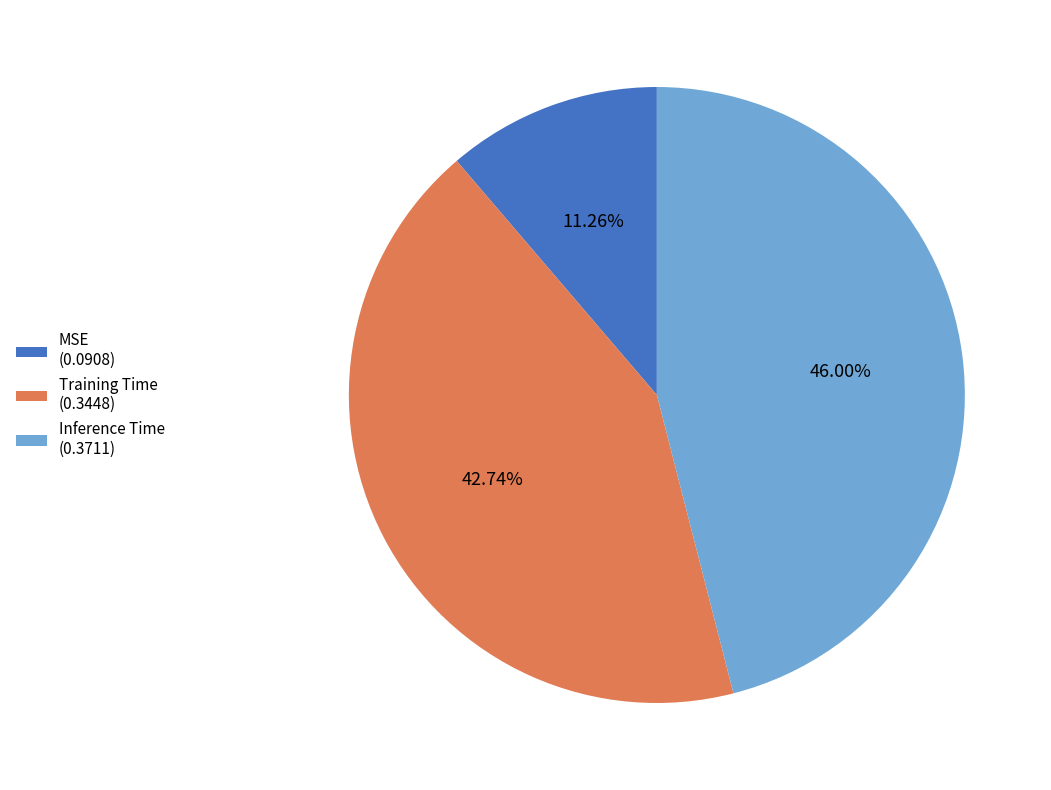

Does any single category account for the majority?

No